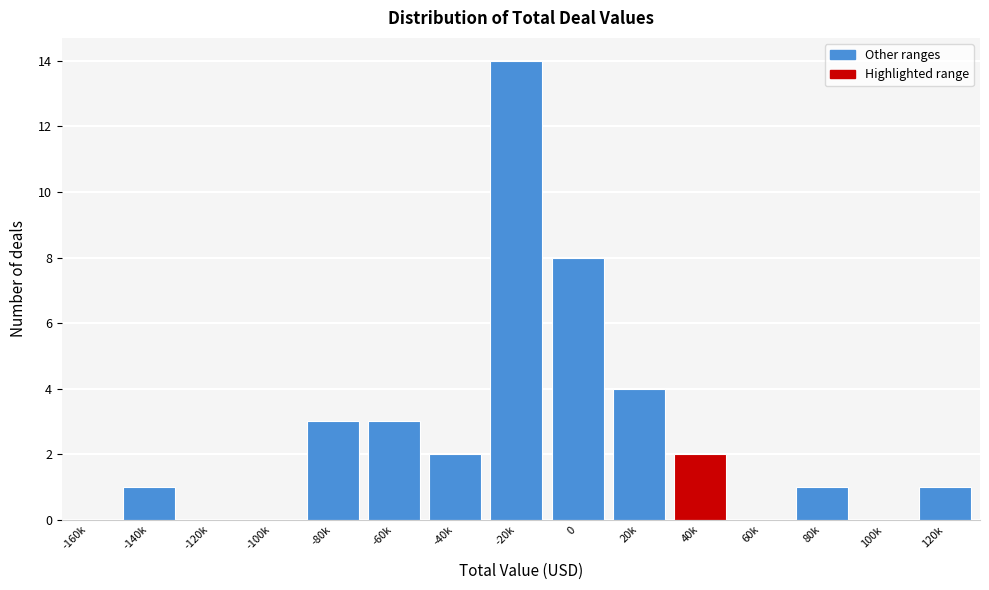

Reading left to right, transcribe all the data shown in this chart.

-160k=0	-140k=1	-120k=0	-100k=0	-80k=3	-60k=3	-40k=2	-20k=14	0=8	20k=4	40k=2	60k=0	80k=1	100k=0	120k=1